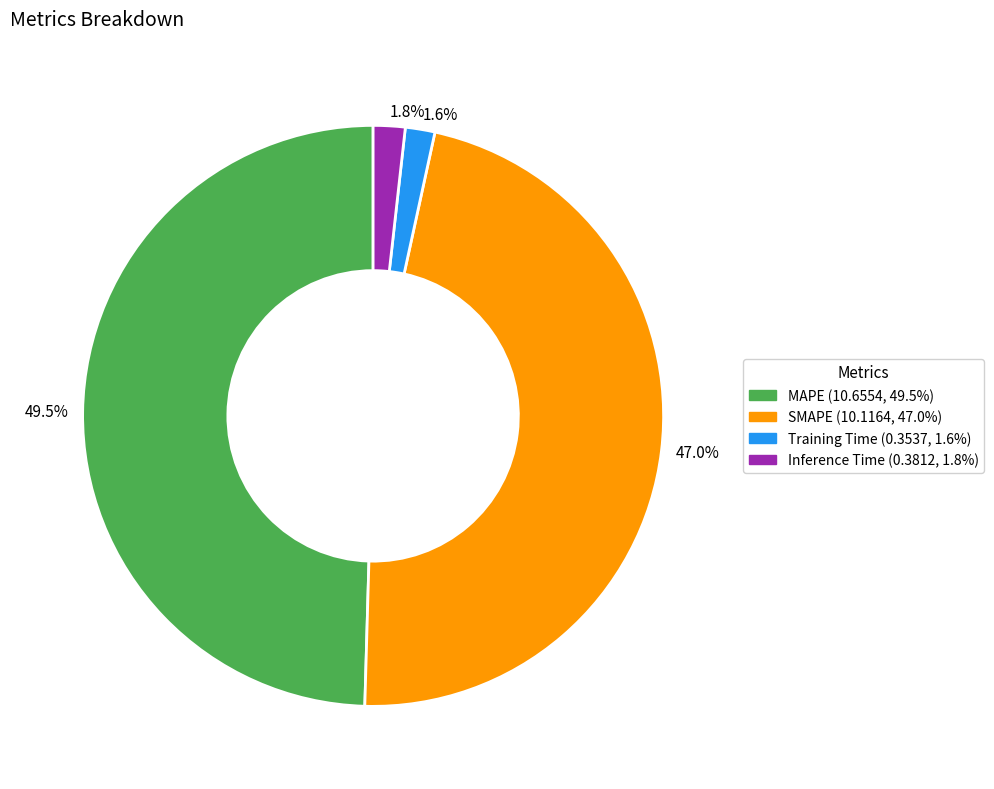

How many slices are in this pie chart?

4